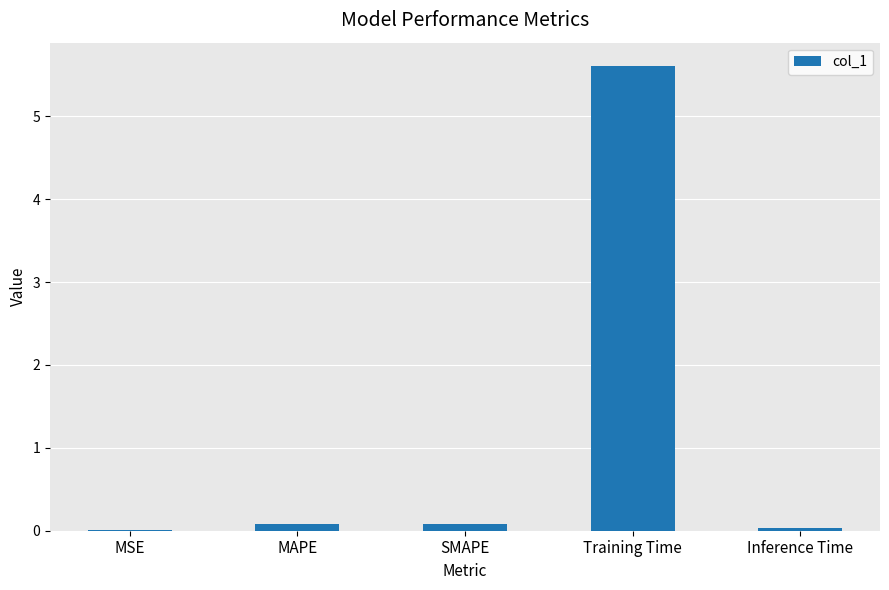

What is the sum of all values?

5.8